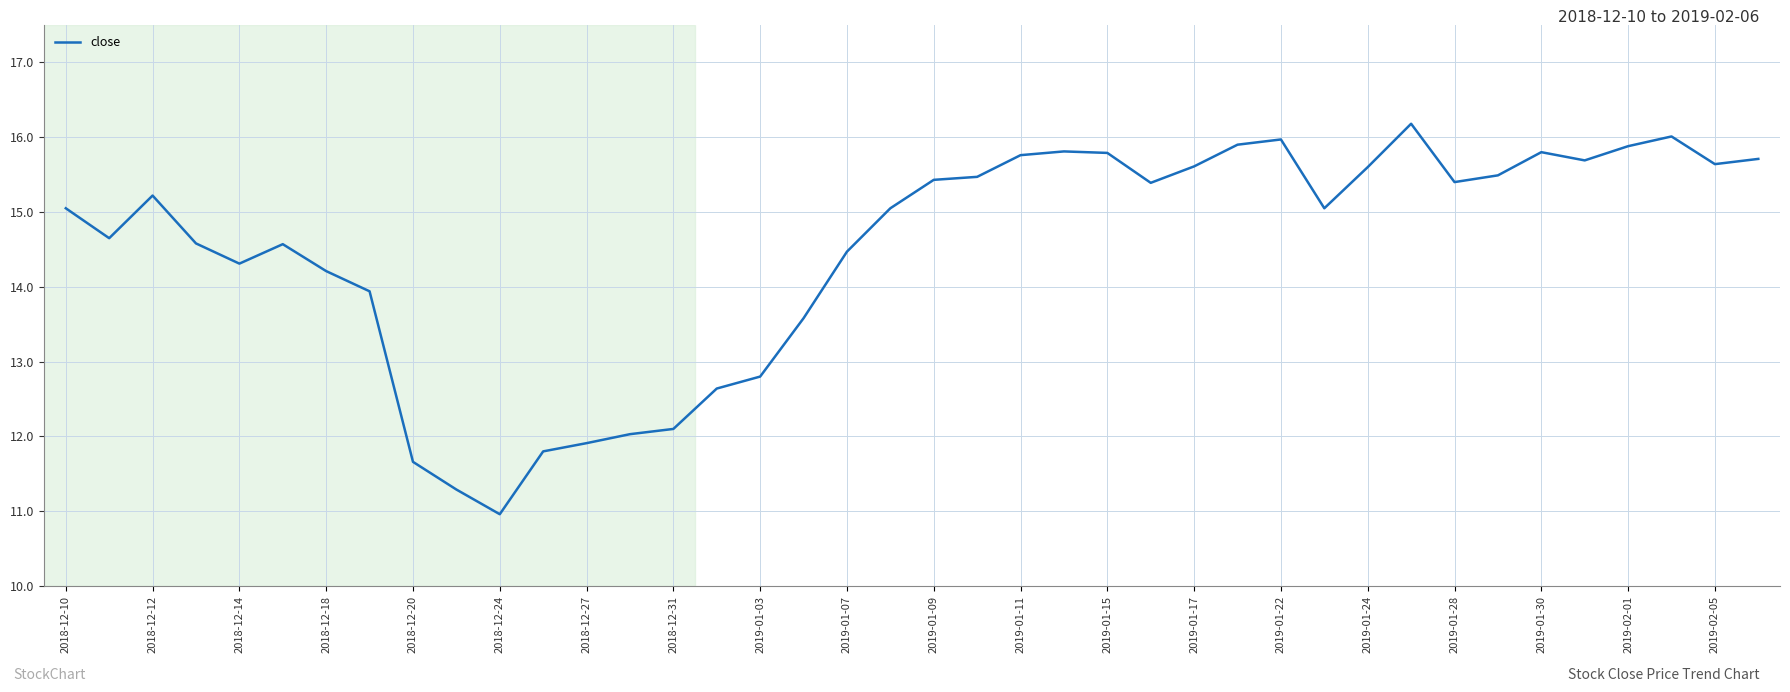

What is the maximum value shown in the chart?

16.2